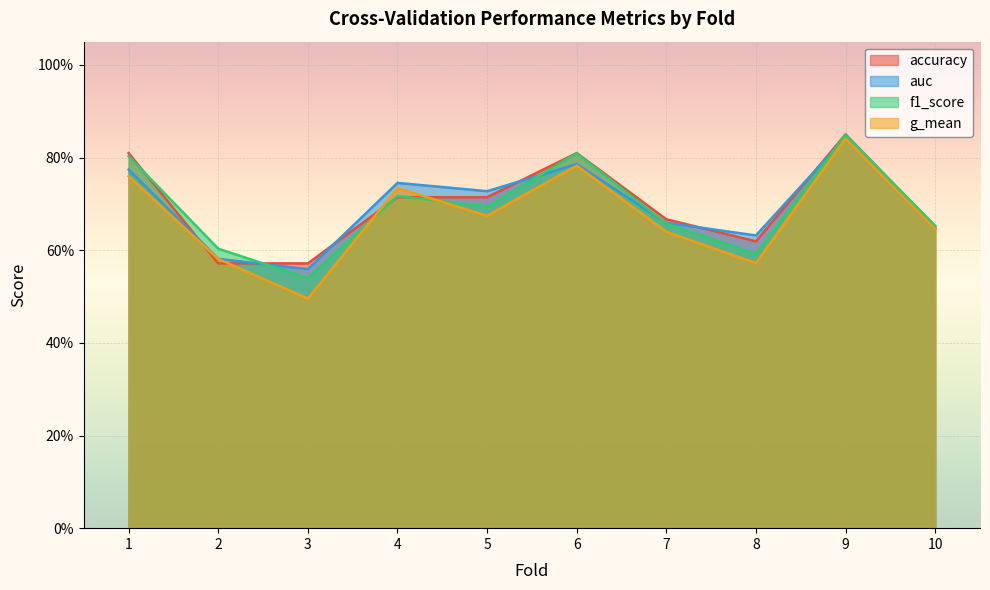

What is the value of the auc point at the 6th from the left?

0.8